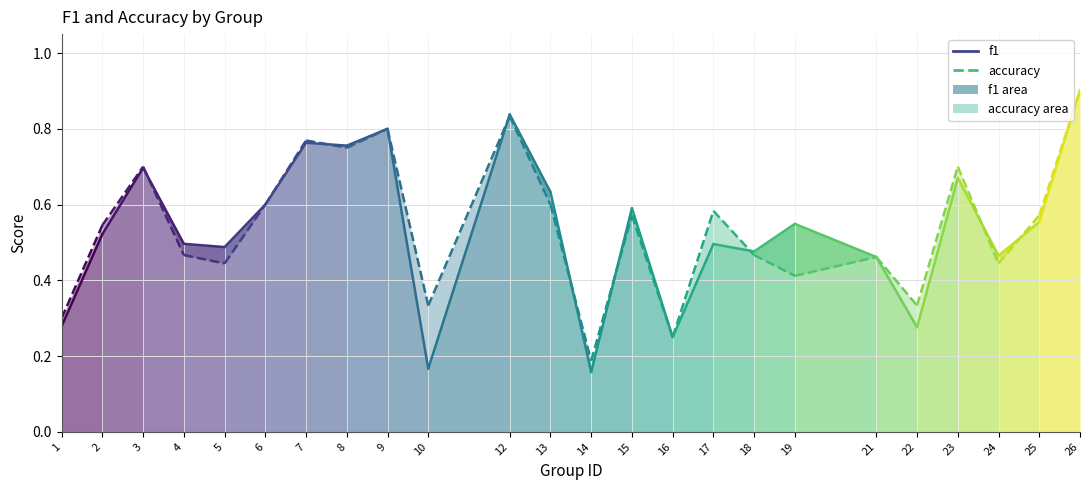

Rank the series by their average value, from lowest to highest.

f1, accuracy